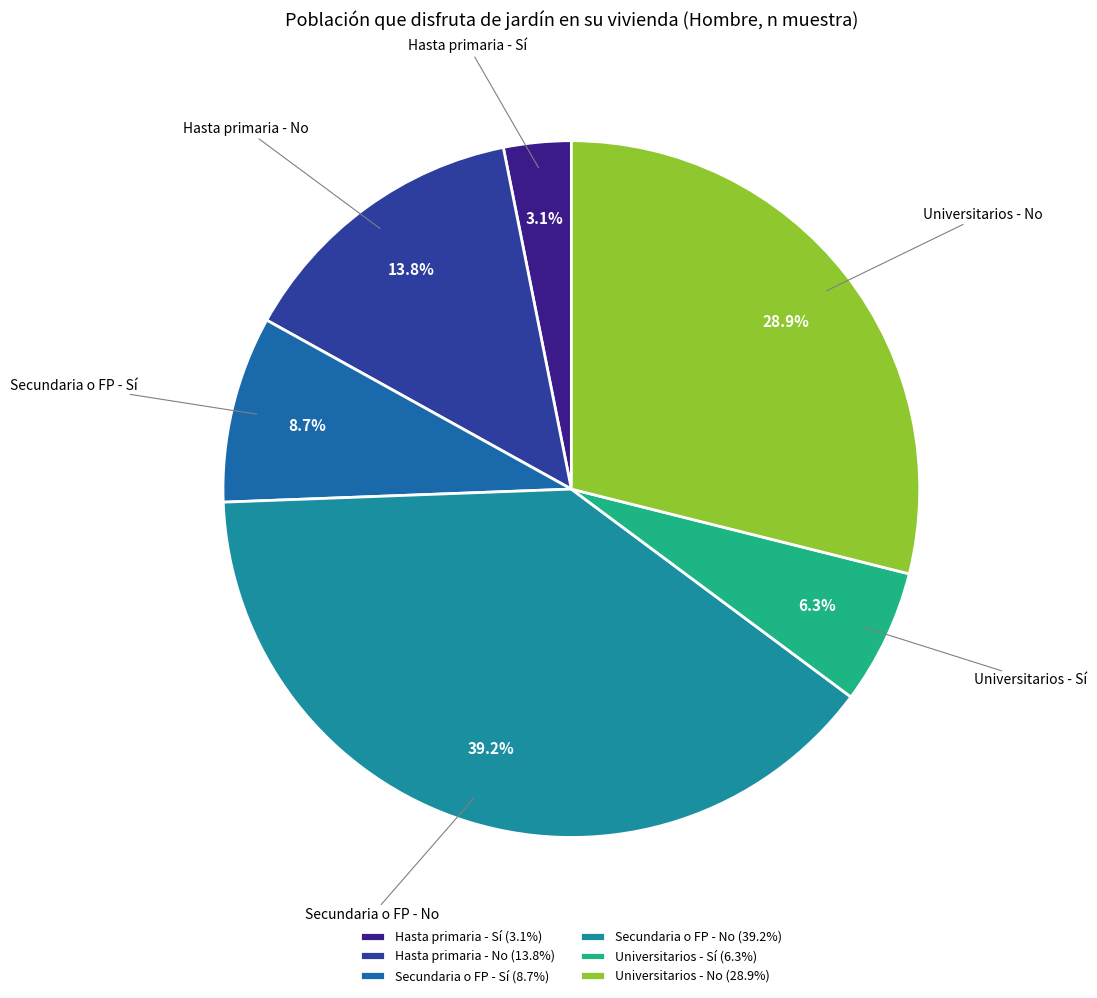

Combined, do Universitarios - Sí and Universitarios - No account for over 50%?

No